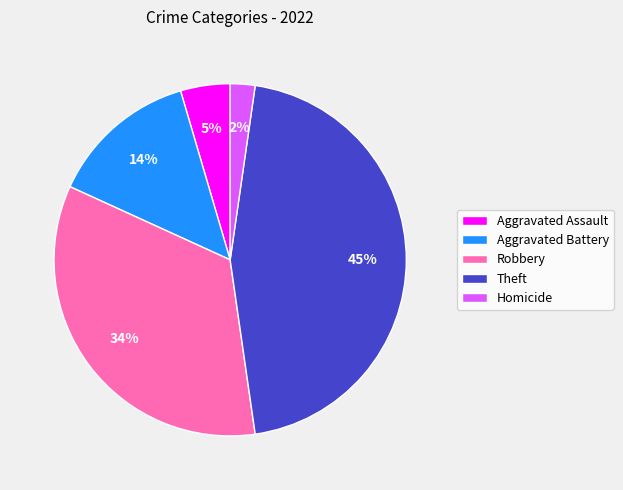

To the nearest percent, what percentage of the pie is Robbery?

34%